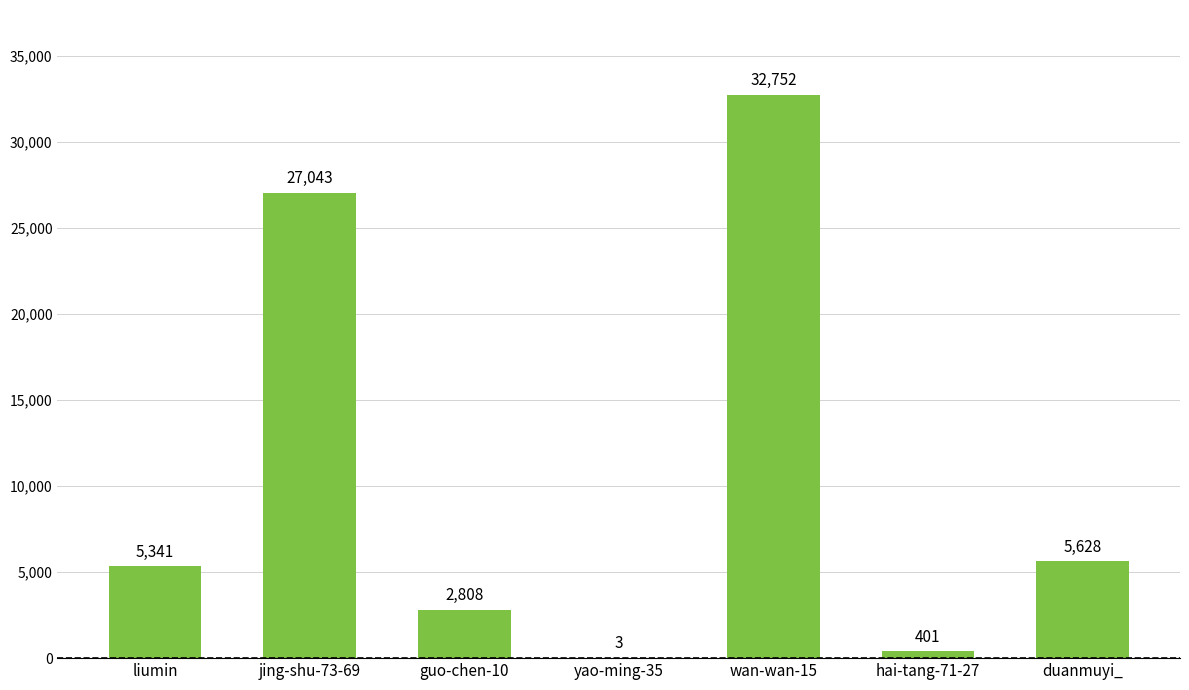

What is the sum of all values?

73976